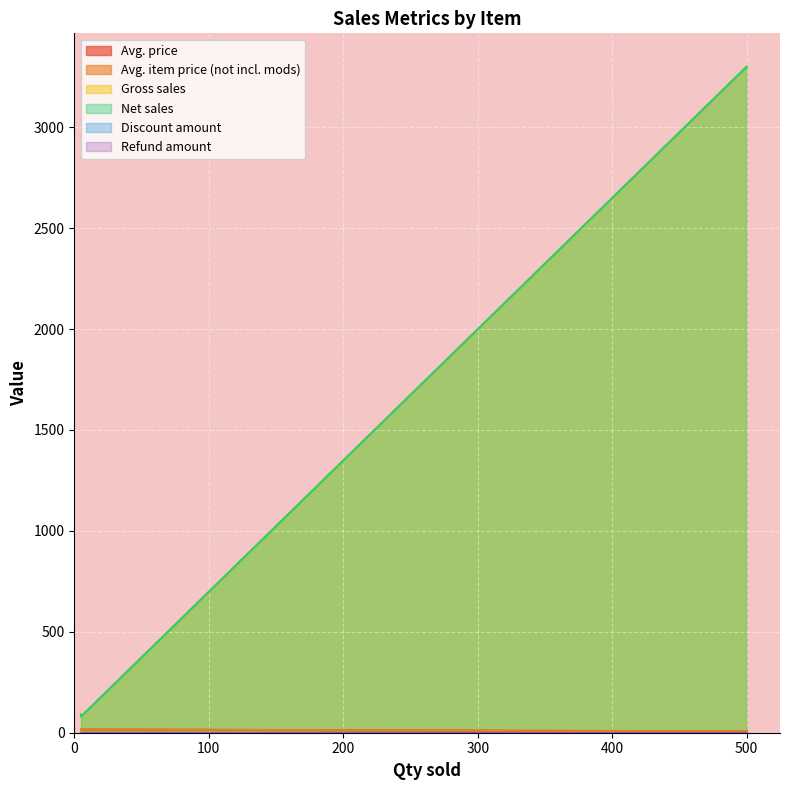

What value does the Net sales series have at Naga Chicken?

90.0